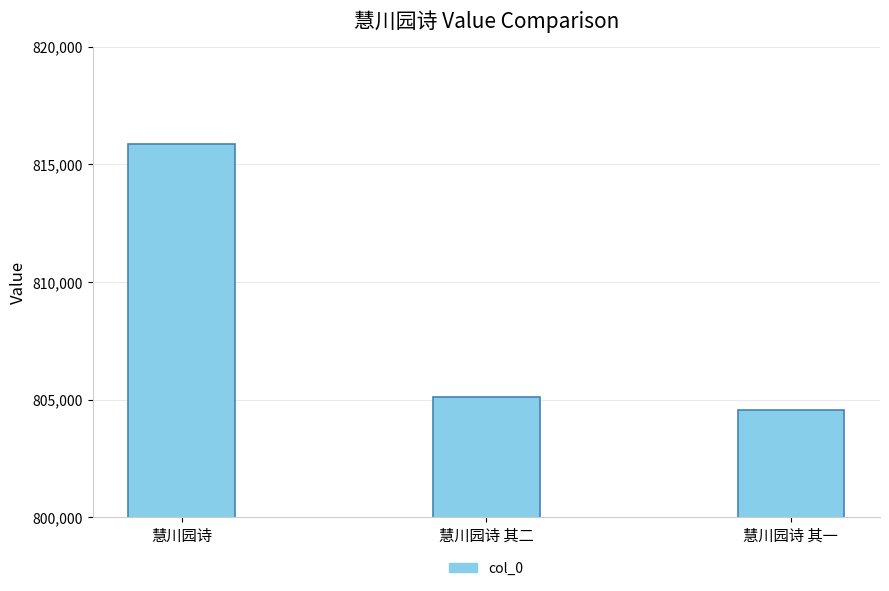

List the labels in order of value, smallest first.

慧川园诗 其一, 慧川园诗 其二, 慧川园诗